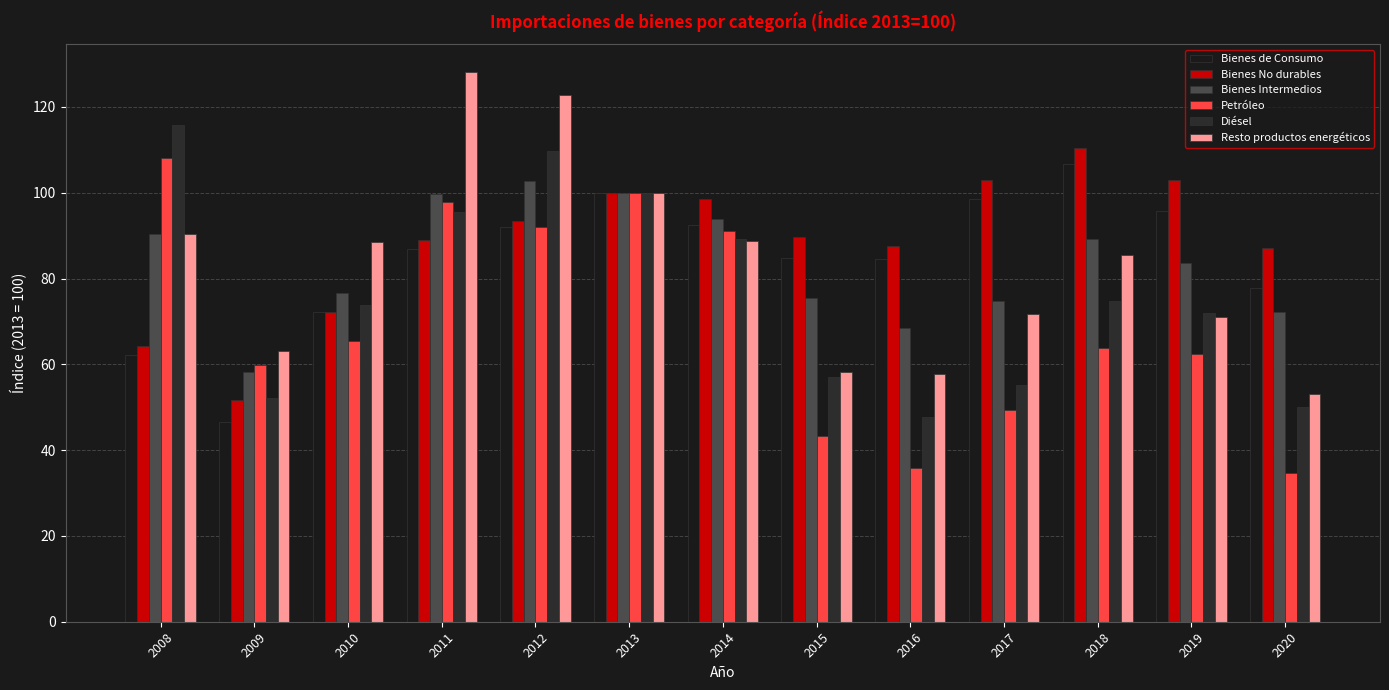

At which label does Bienes Intermedios reach its minimum?

2009